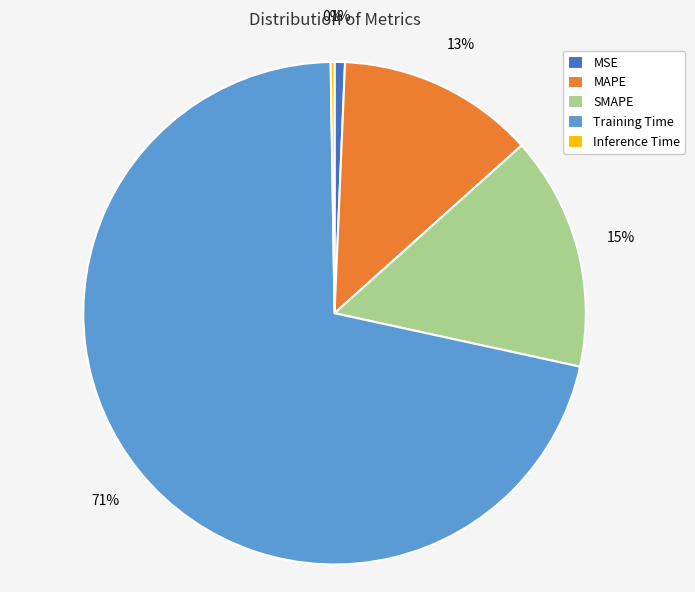

Combined, do Training Time and MAPE account for over 50%?

Yes